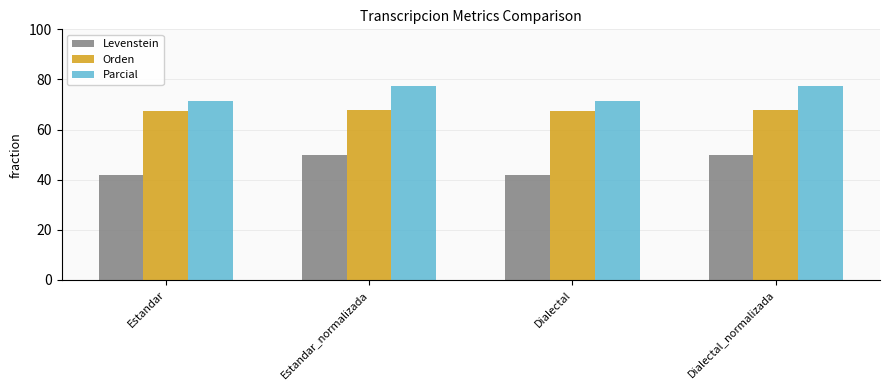

True or false: Orden has a value of 67.7 at Estandar_normalizada.

True